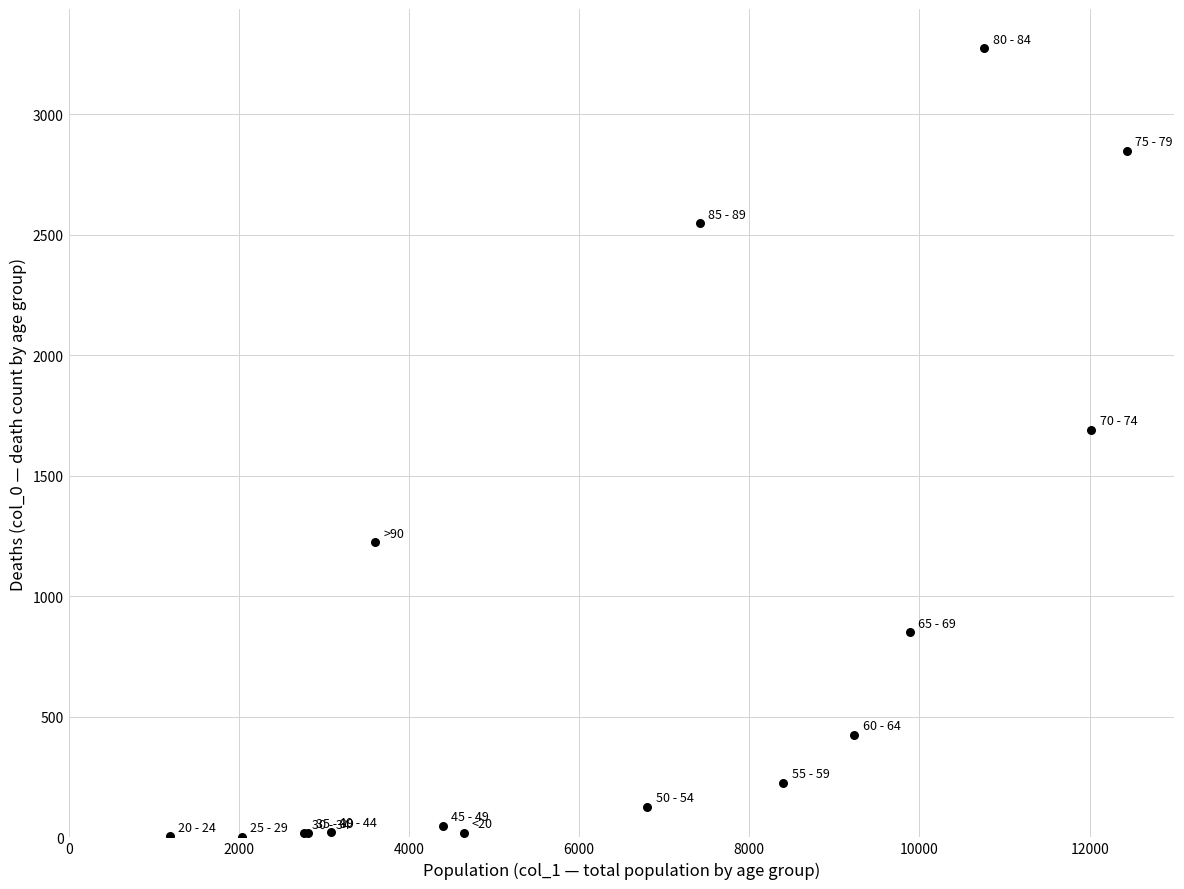

What Y value in the scatter plot is closest to 1638?

1690